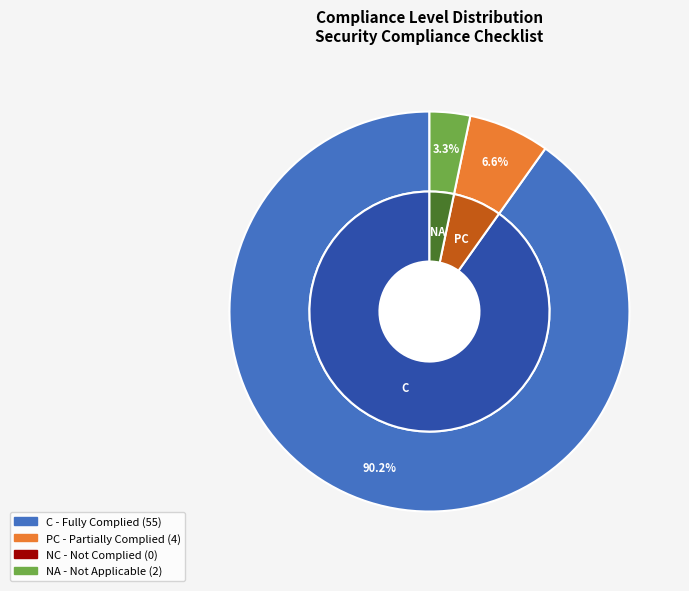

Does C account for over 50% of the chart?

Yes